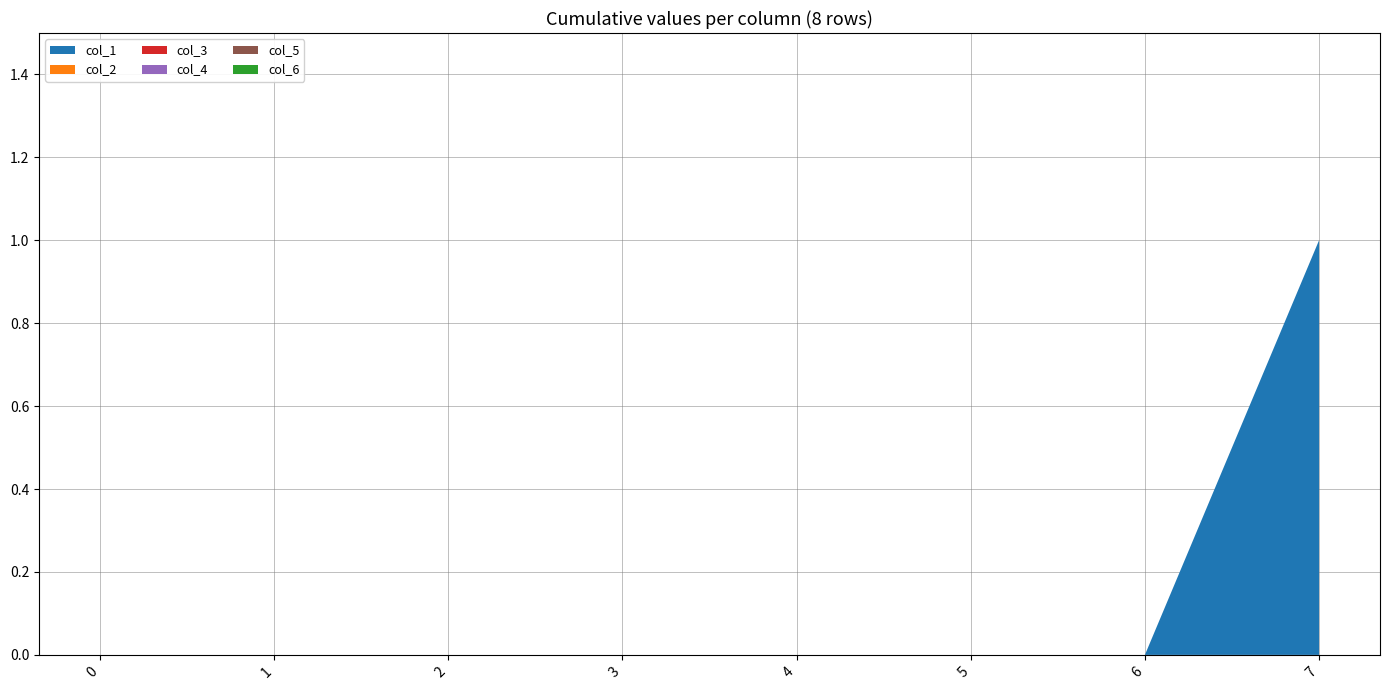

Reading right to left, transcribe all the data shown in this chart.

col_1: 1	0	0	0	0	0	0	0
col_2: 0	0	0	0	0	0	0	0
col_3: 0	0	0	0	0	0	0	0
col_4: 0	0	0	0	0	0	0	0
col_5: 0	0	0	0	0	0	0	0
col_6: 0	0	0	0	0	0	0	0